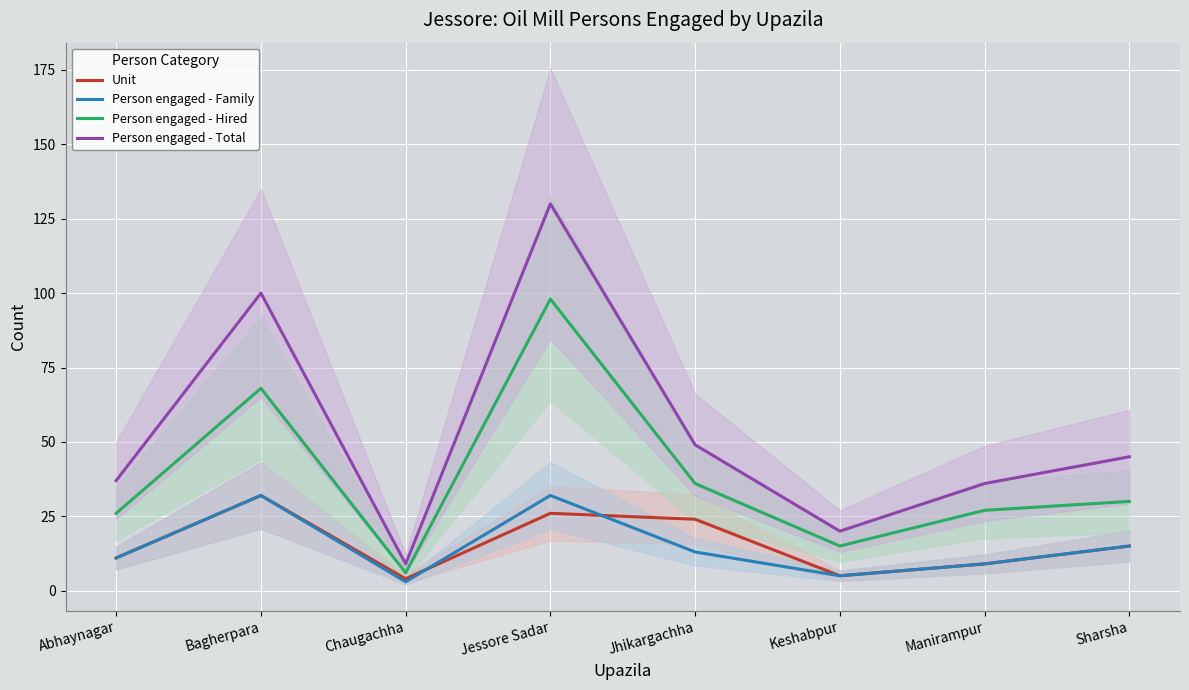

What is the difference between the Person engaged - Total values at Jhikargachha and Sharsha?

4